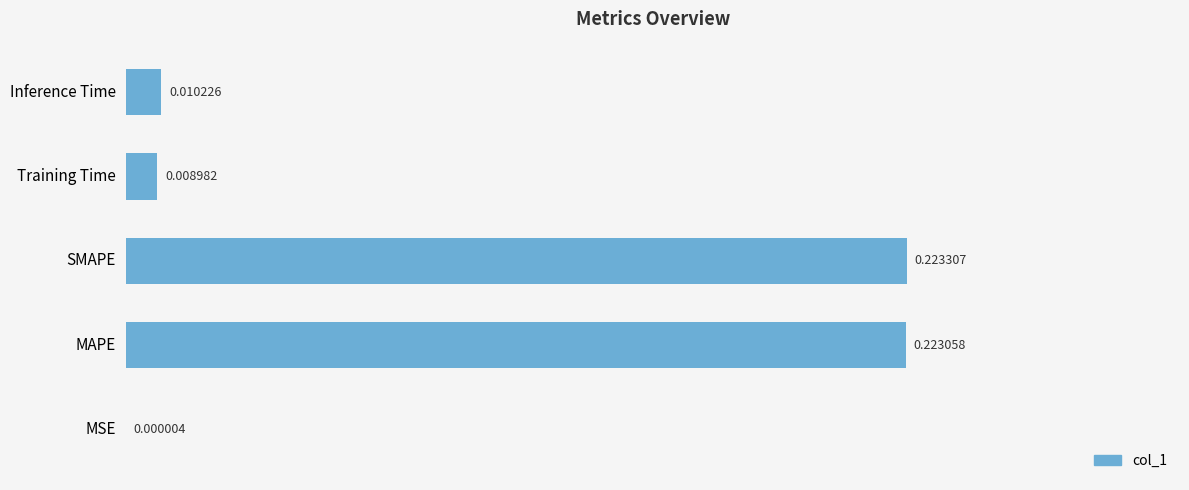

What is the change in value from MSE to SMAPE?

+0.2